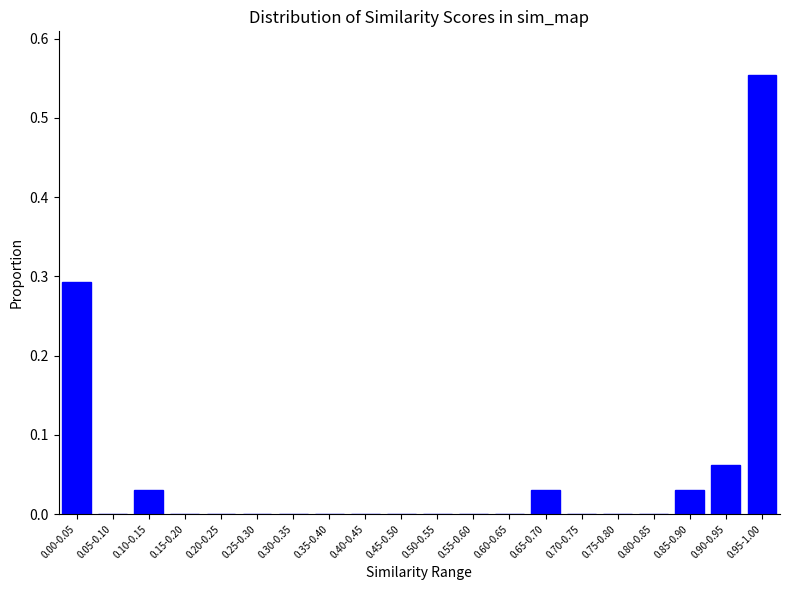

Between 0.05-0.10 and 0.95-1.00, which is larger?

0.95-1.00